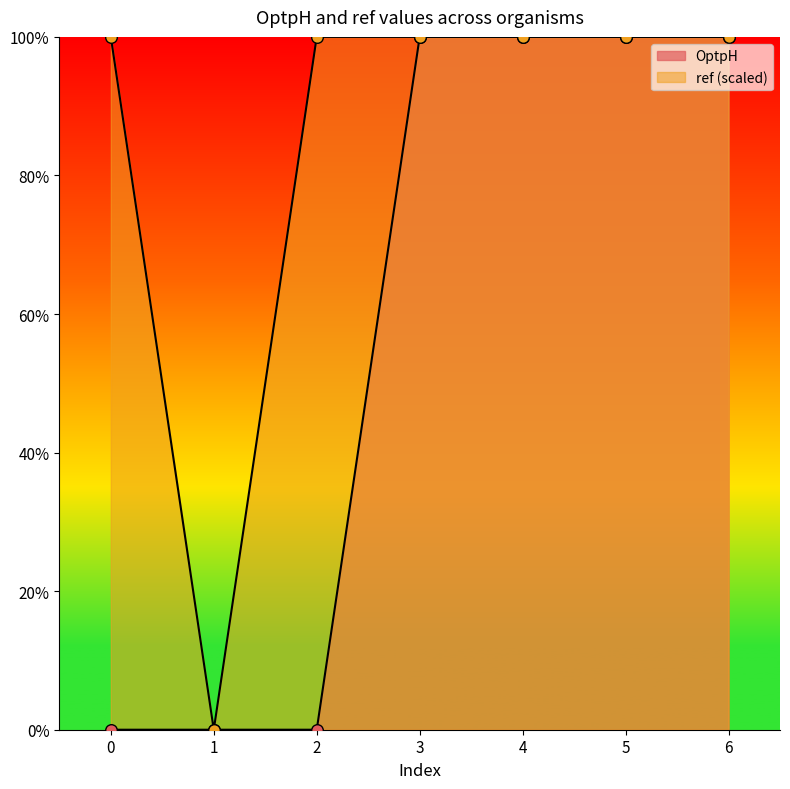

Which series contains the lowest Y value?

OptpH